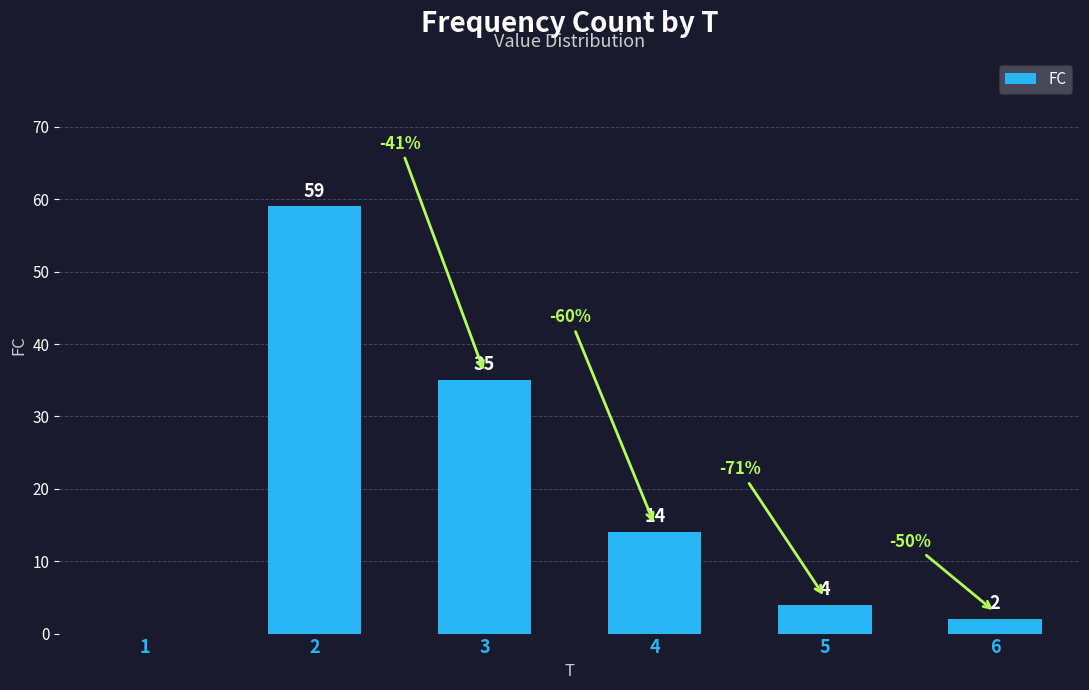

How many distinct data groups are displayed?

1